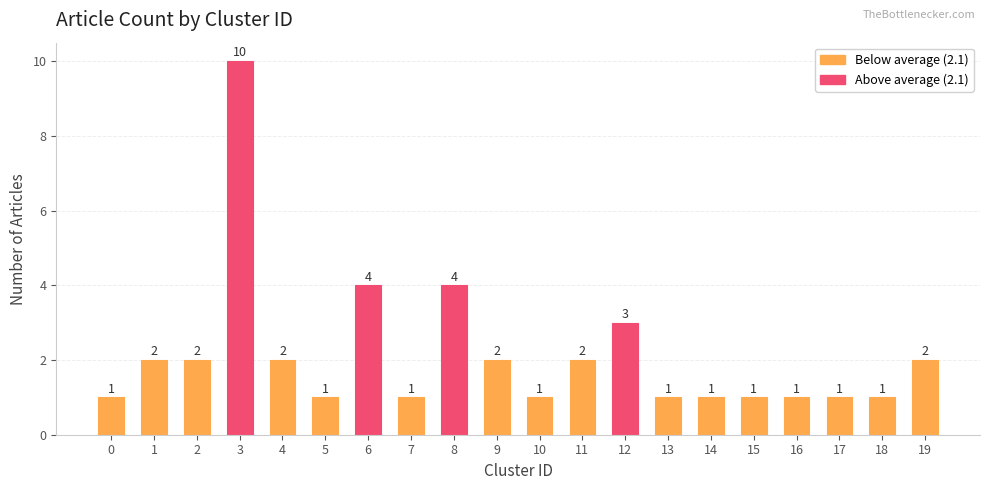

What is the ratio of the value at 4 to the value at 7?

2.0